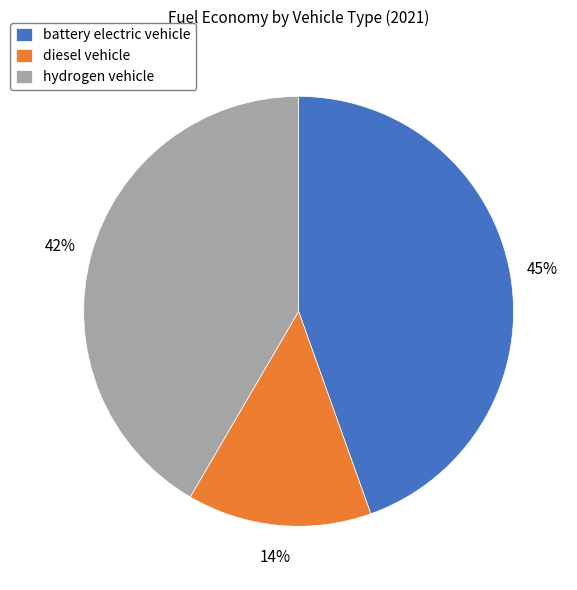

Is there any slice that represents more than half of the pie?

No